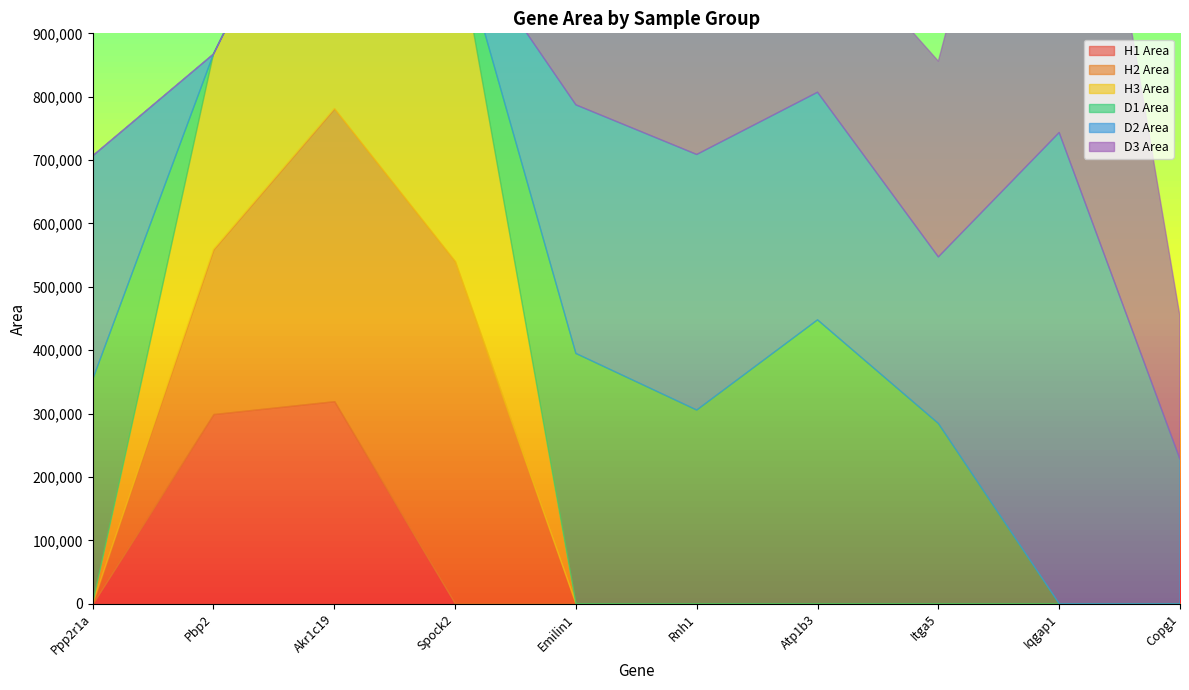

Which label corresponds to the smallest value in the chart?

Ppp2r1a